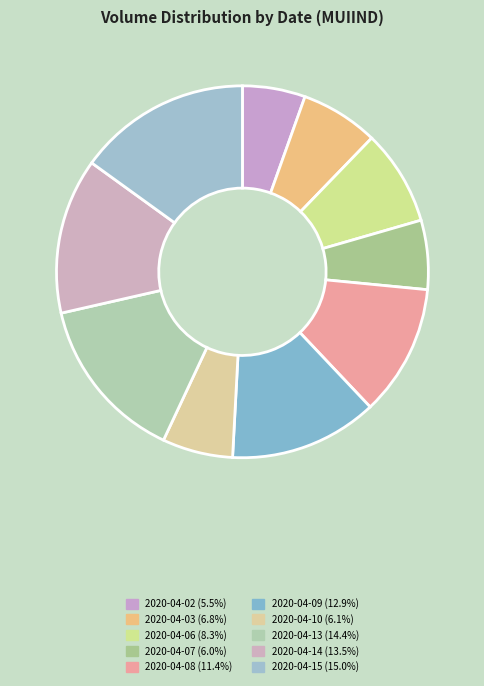

Does 2020-04-02 represent more than half of the total?

No